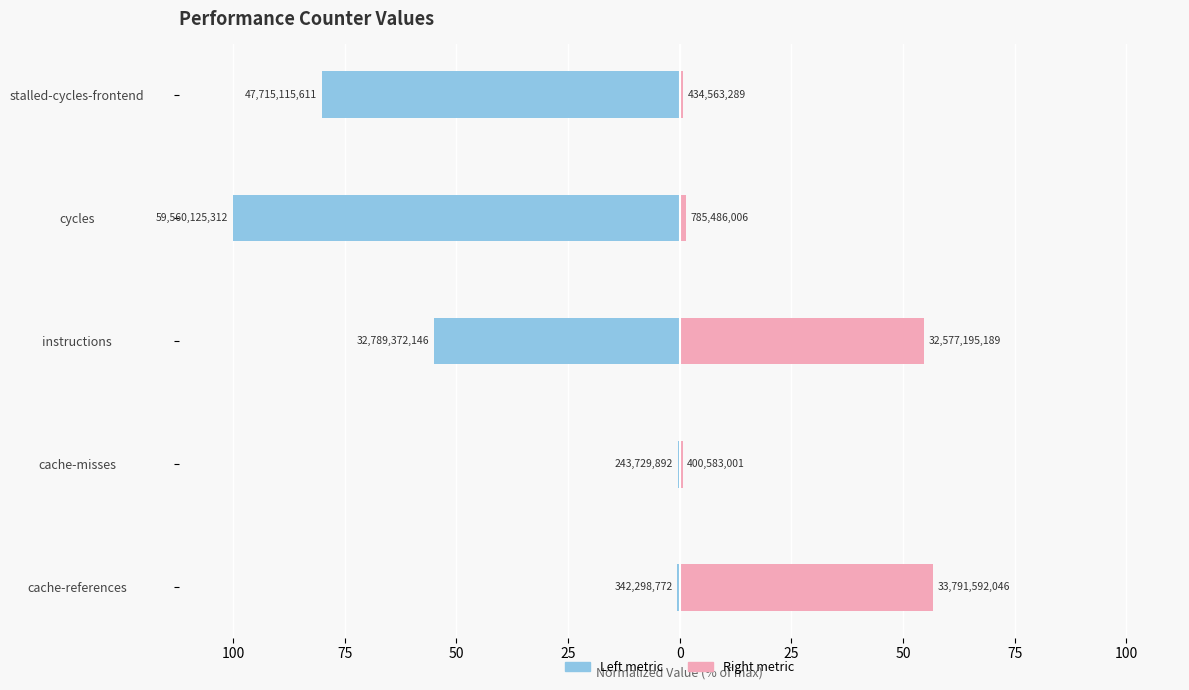

What is the difference between the highest and lowest values at cycles?

101.3